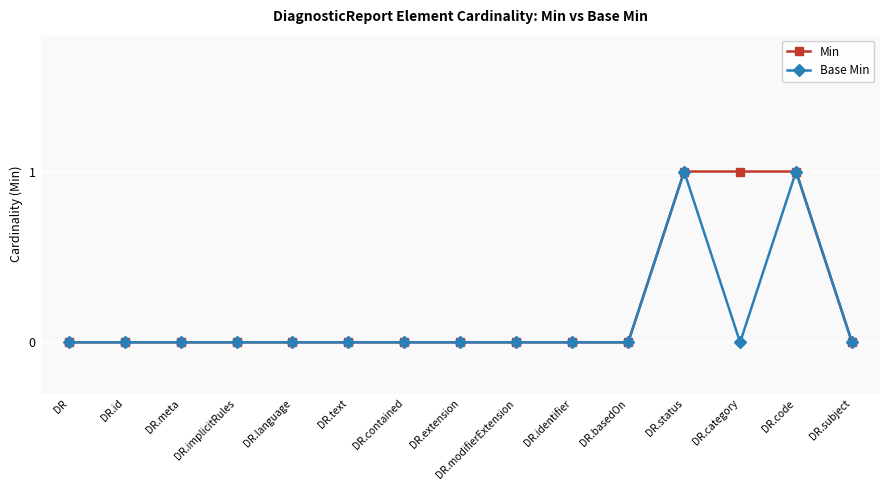

What is the label of the 5th point from the right?

DR.basedOn